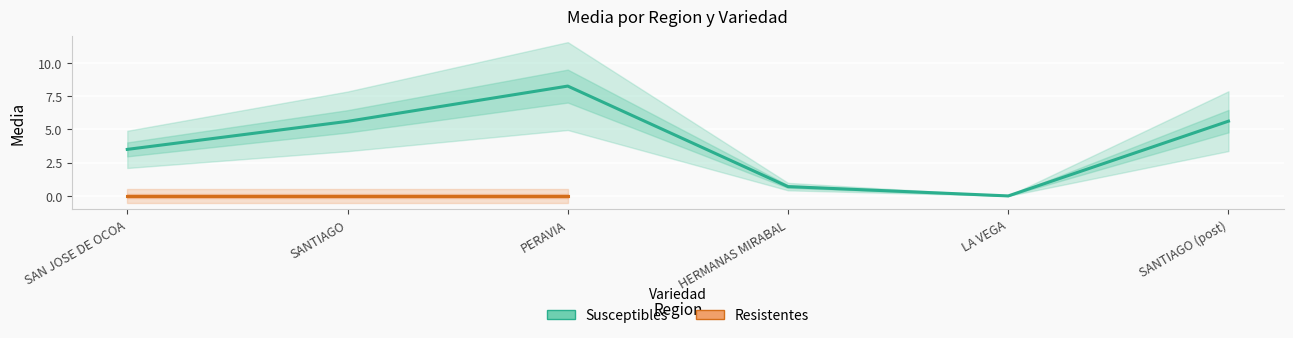

What is the greatest value displayed?

8.2